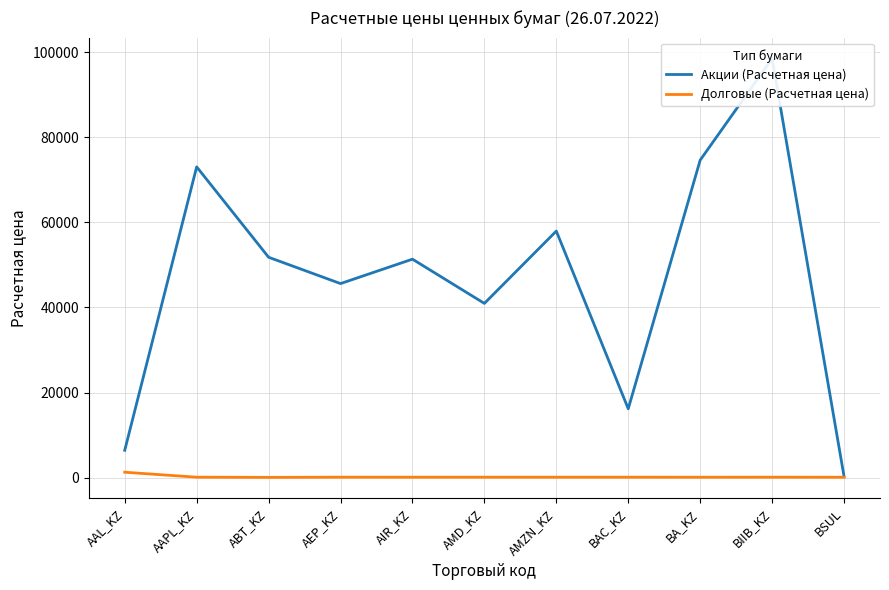

What is the difference between the Долговые (Расчетная цена) values at BA_KZ and AAPL_KZ?

11.8